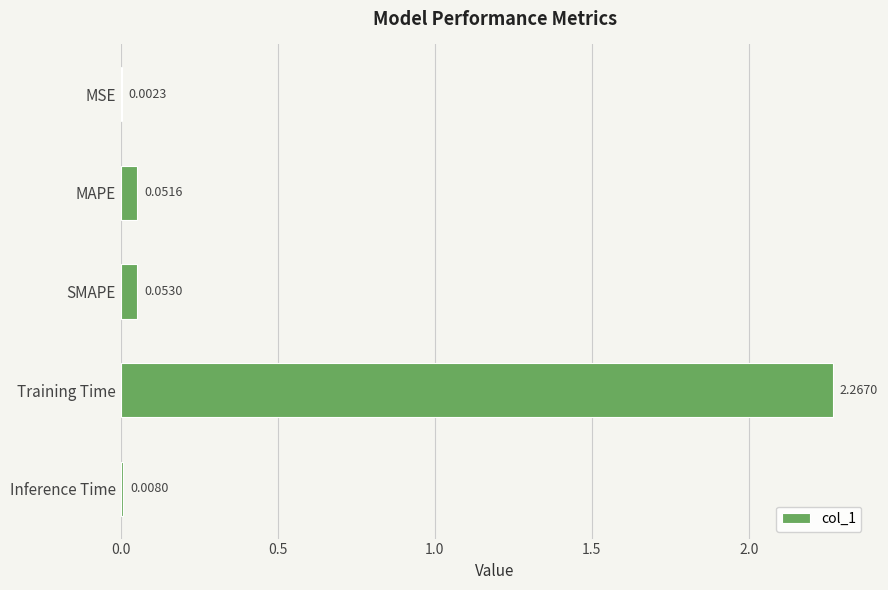

Which category has the highest value across all series?

Training Time